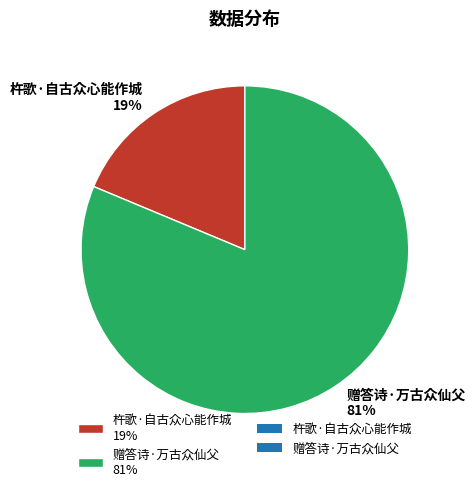

To the nearest percent, what is the average slice percentage?

50%